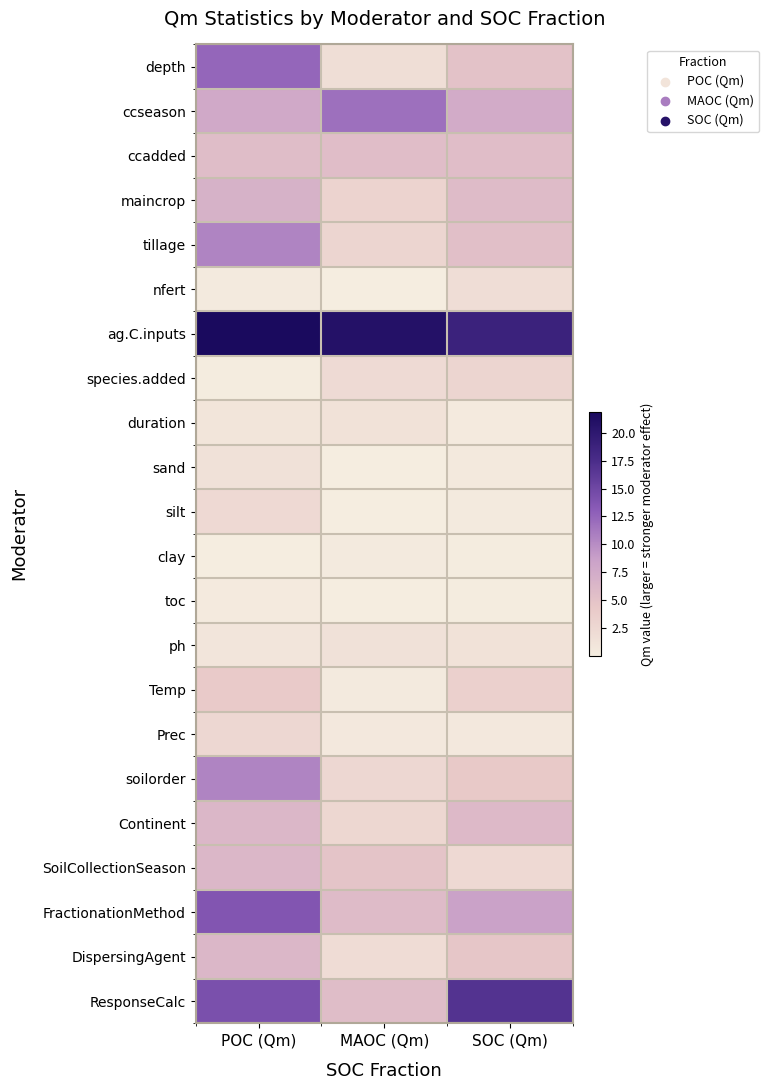

Which category has the highest value across all series?

POC (Qm)